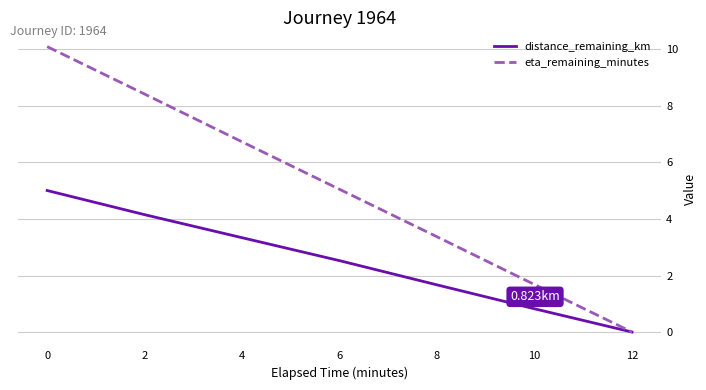

Rank the categories by eta_remaining_minutes value from highest to lowest.

0, 2, 4, 6, 8, 10, 12